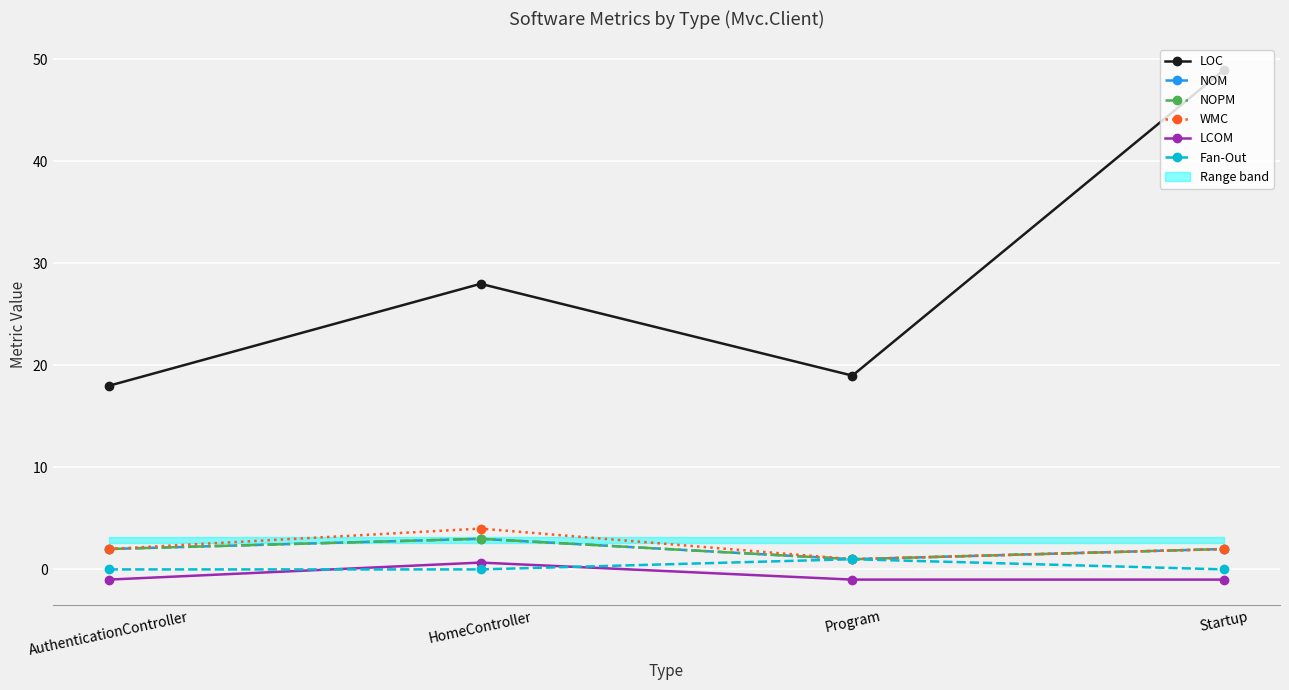

True or false: Fan-Out has more than 0 interior local peaks.

True